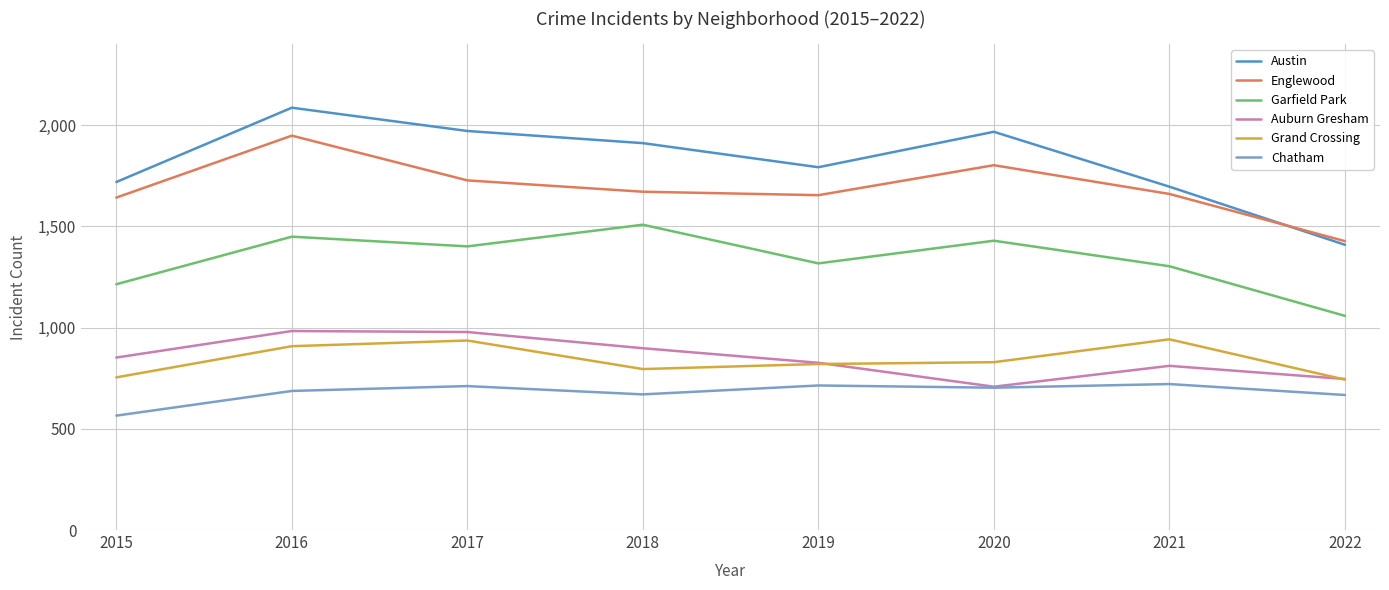

True or false: Garfield Park and Austin intersect in this chart.

False